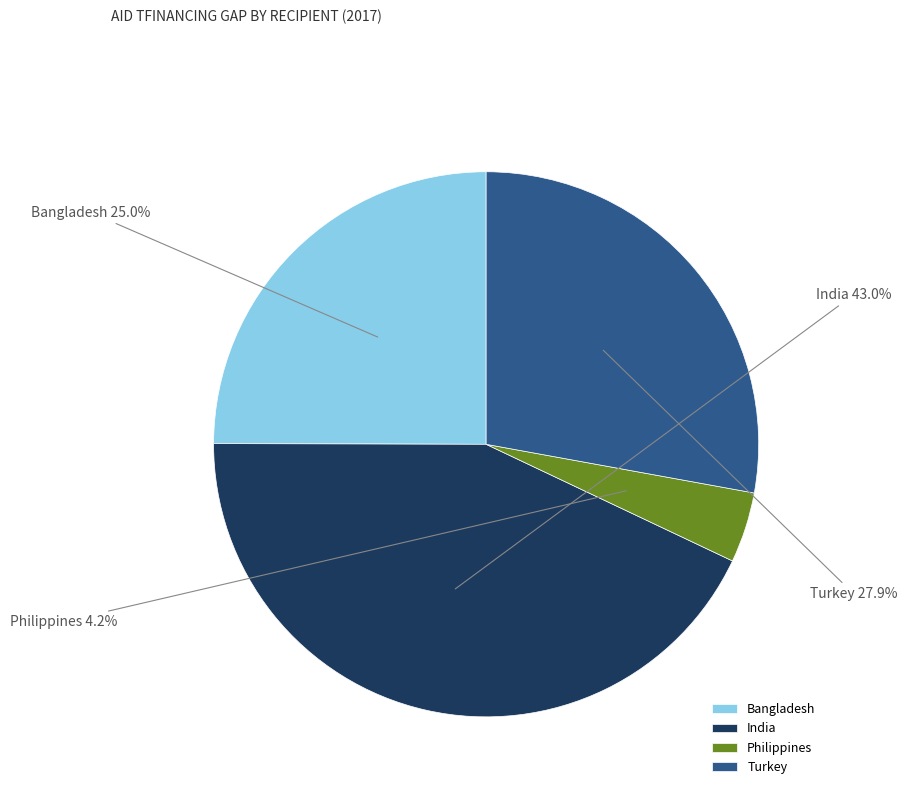

Is India the majority of the pie?

No